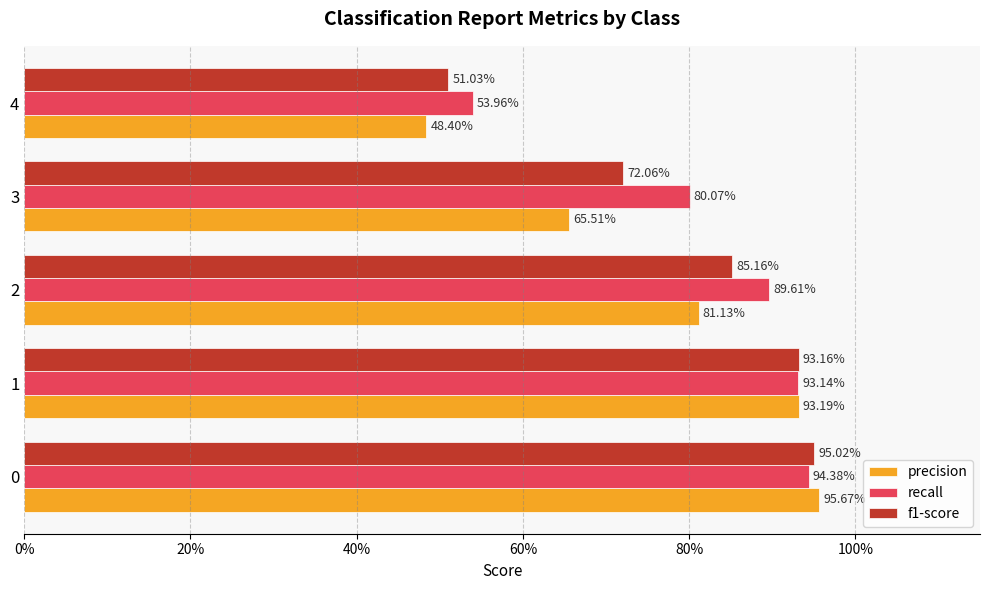

What are all the series names shown in the legend?

precision, recall, f1-score